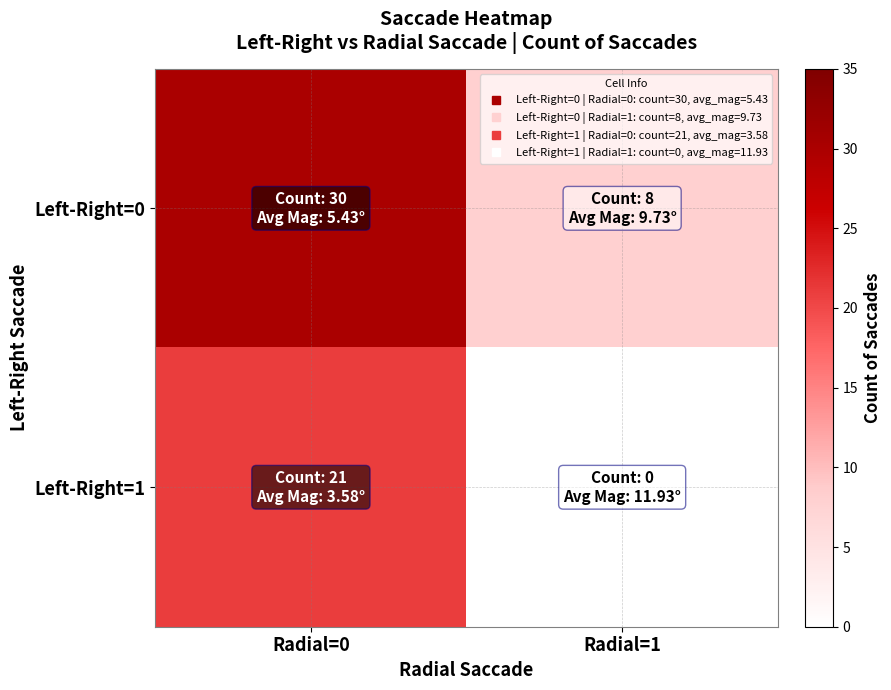

At Radial=1, list the series in order from smallest to largest.

Left-Right=1, Left-Right=0